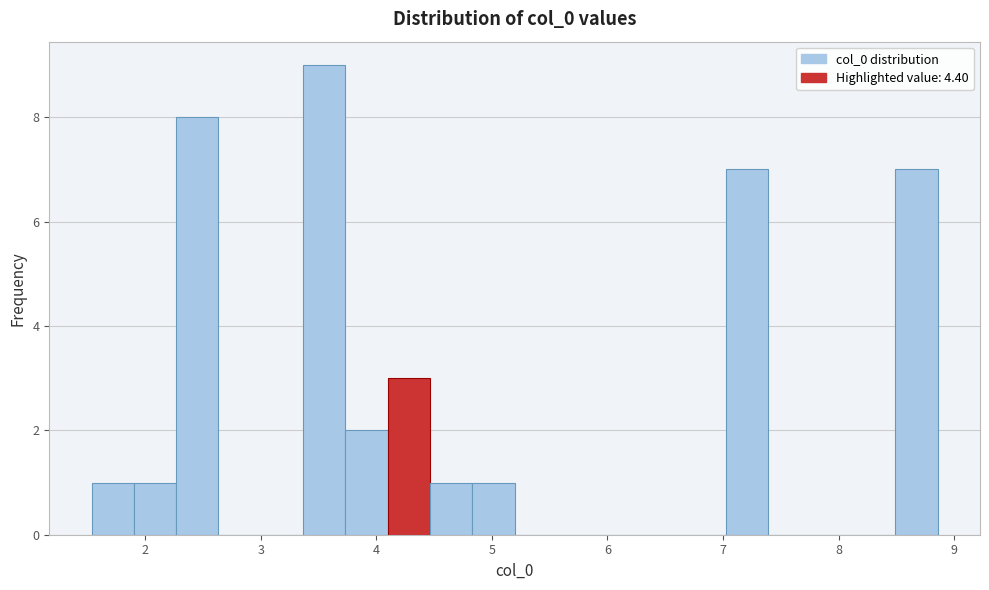

Read against the x-axis, roughly where is the centre of the tallest bar?

3.5